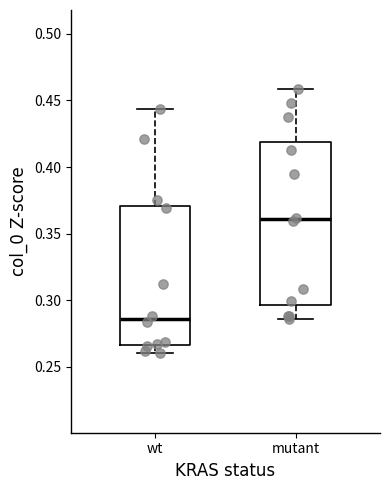

Reading left to right, read every box against the y-axis: the position of its median line, the range the box covers, and the ends of its whiskers. The values are not printed on the chart, so give them approximately, as read against the axis.

wt: median 0.285, box 0.265 to 0.370, whiskers 0.260 to 0.445
mutant: median 0.360, box 0.295 to 0.420, whiskers 0.285 to 0.460